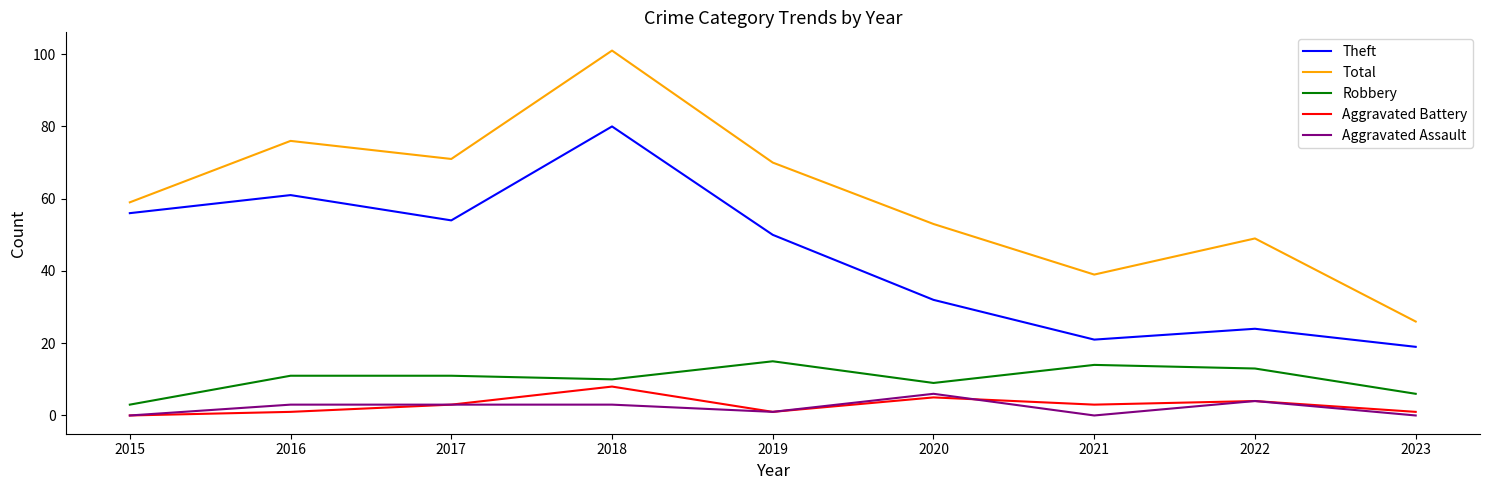

What is the average value of the Aggravated Battery series?

3